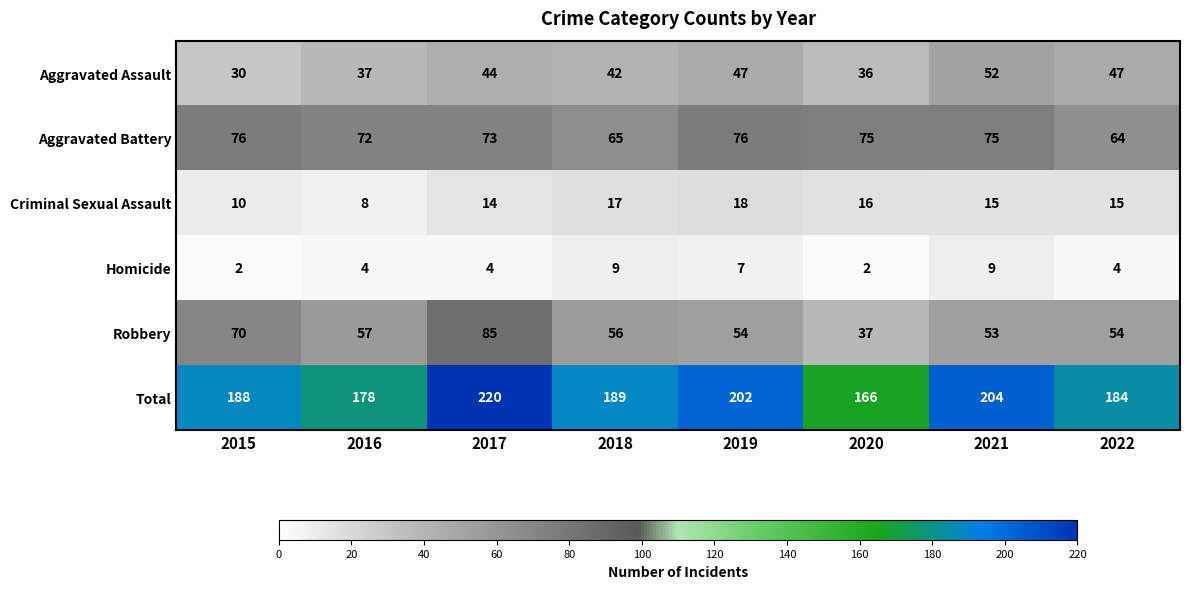

True or false: Aggravated Assault has a value of 49 at 2020.

False